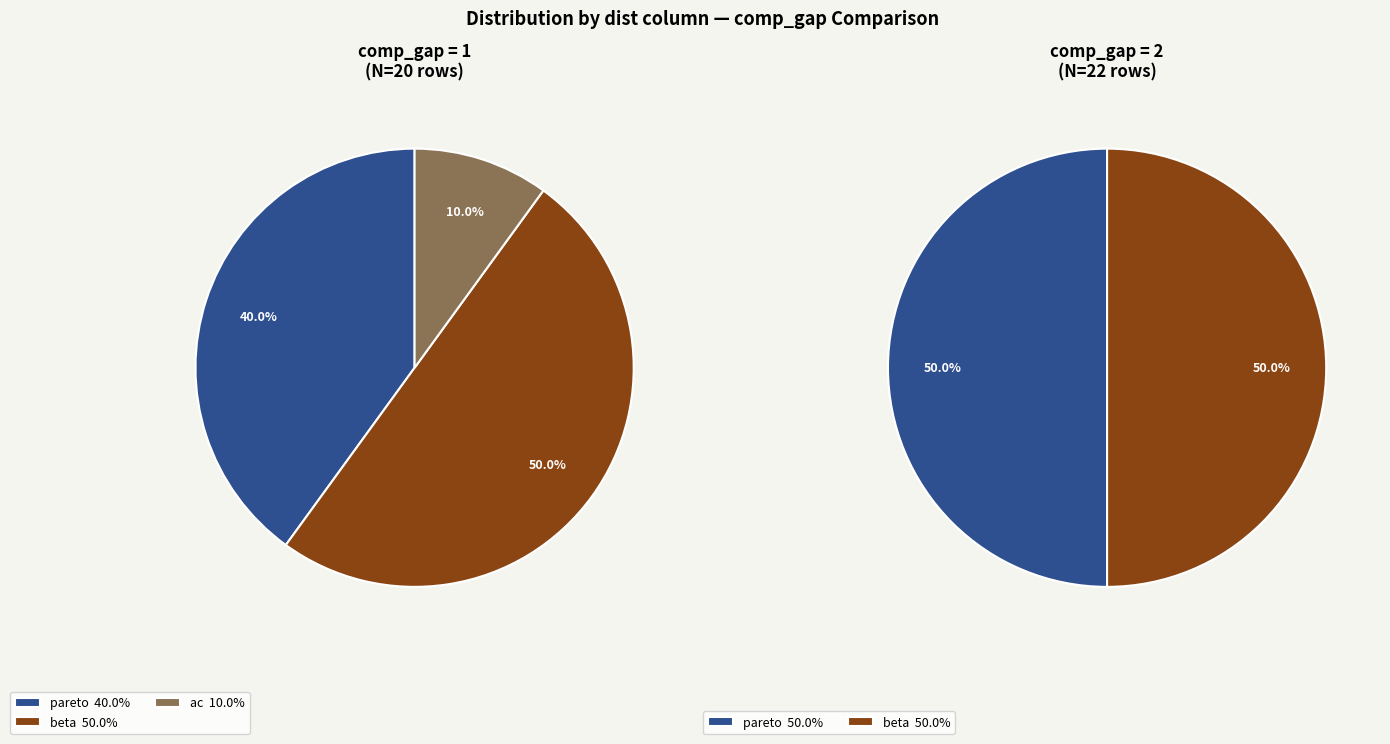

To the nearest percent, what is the combined percentage of comp_gap_2 and comp_gap_1?

100%